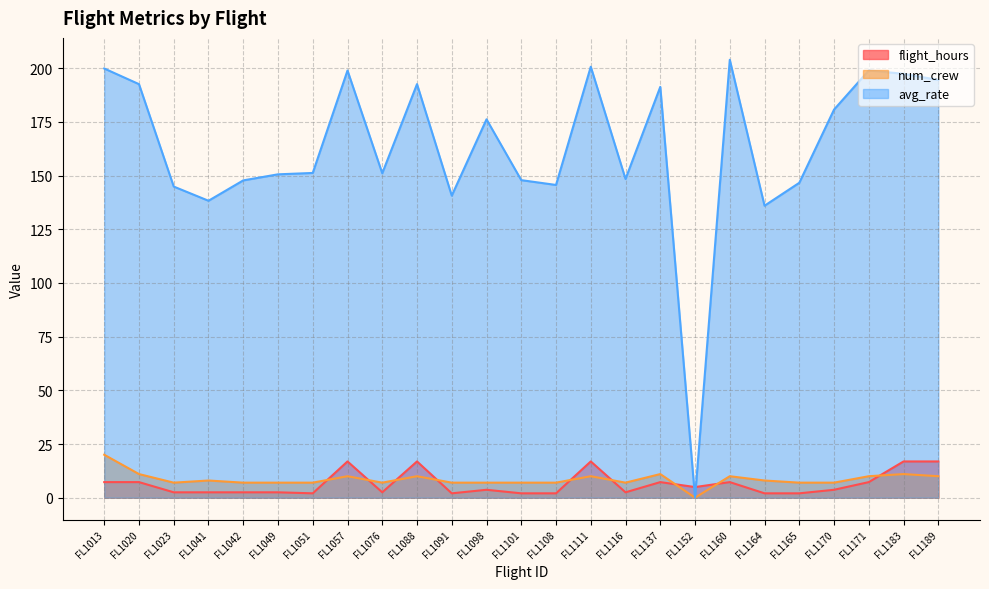

What is the value of the num_crew point at the 6th from the left?

7.0